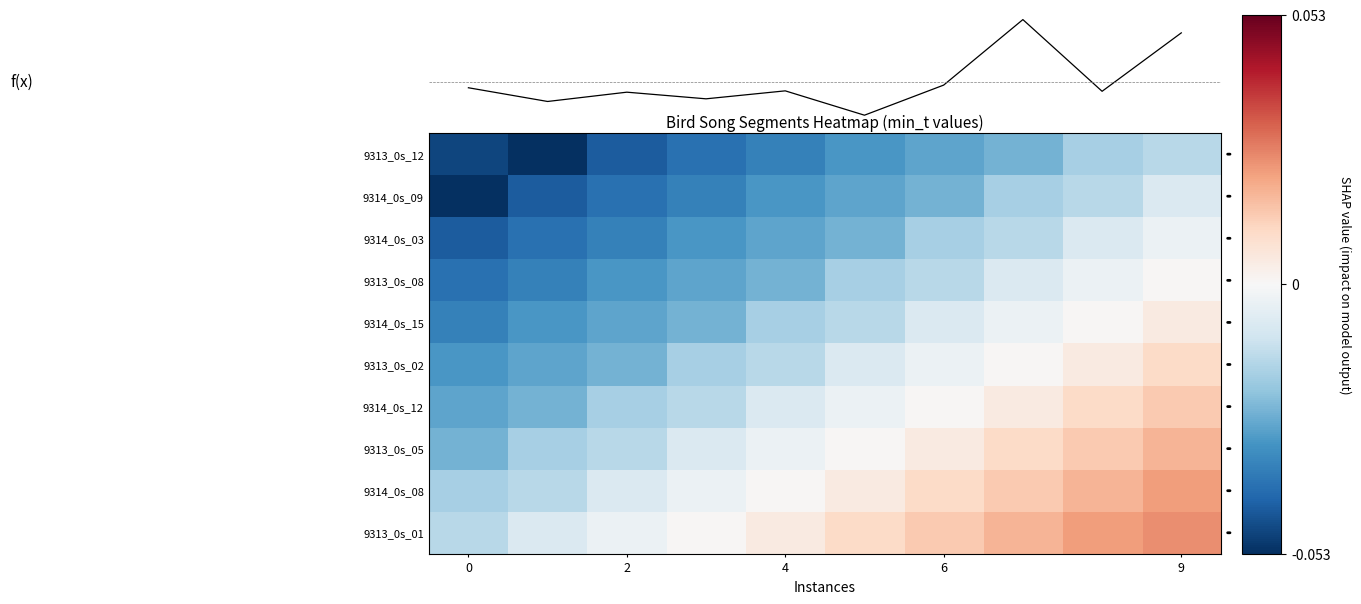

Where does the f(x) series first go above 0?

7